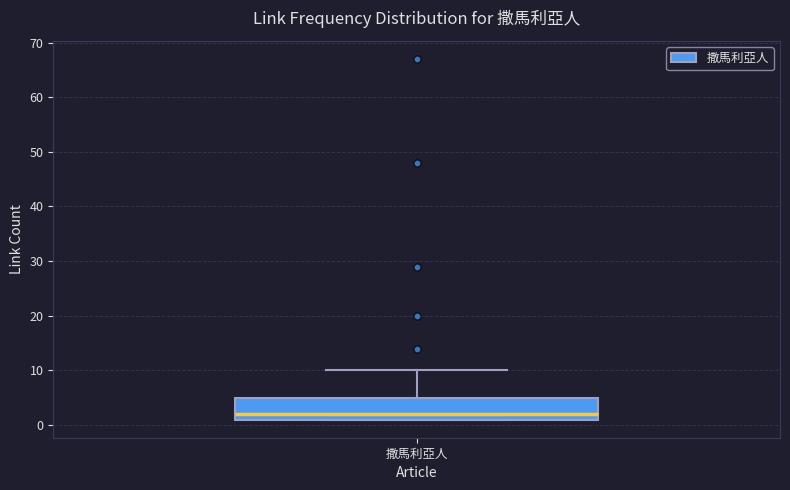

Read this box plot against the y-axis: the position of the median line, the range covered by the box, and the ends of both whiskers. The values are not printed on the chart, so give them approximately, as read against the axis.

median 2, box 1 to 5, whiskers 1 to 10